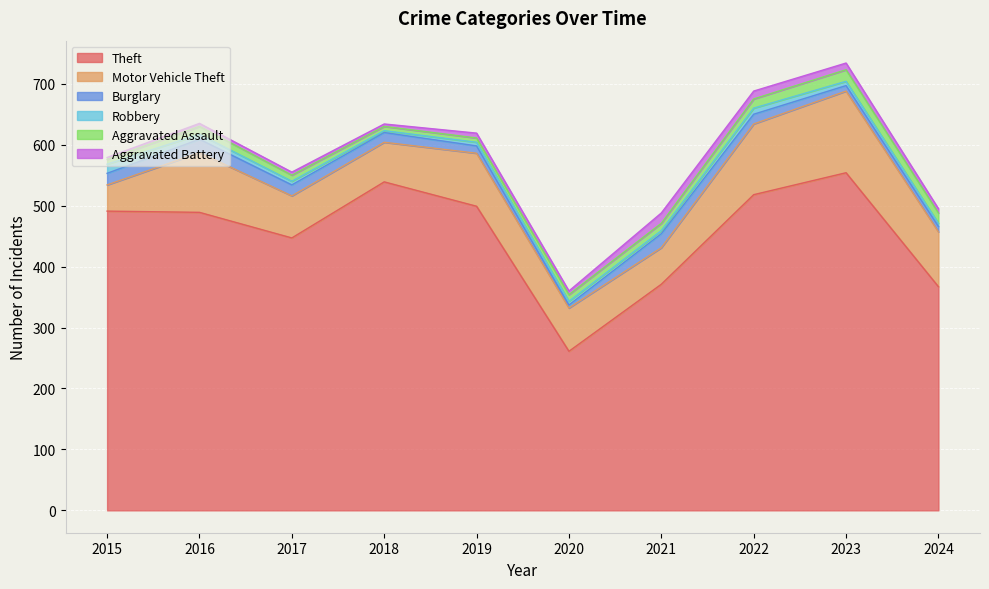

Where is the first local minimum for Theft?

2017